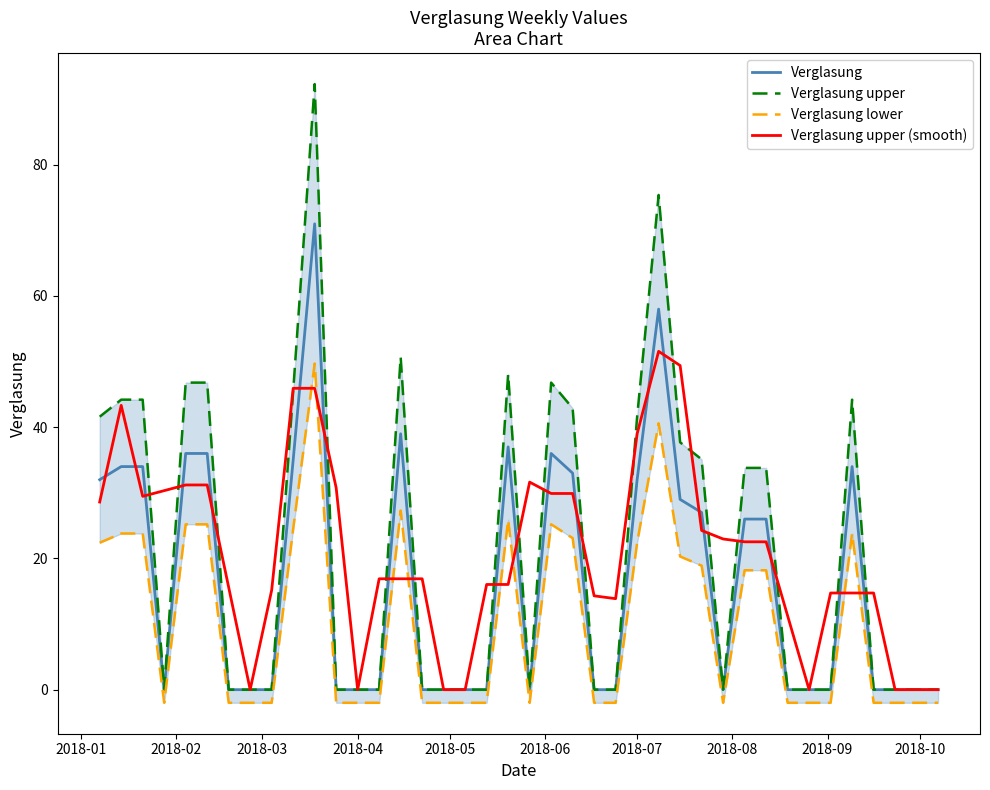

How many values in Verglasung lower are above zero?

18